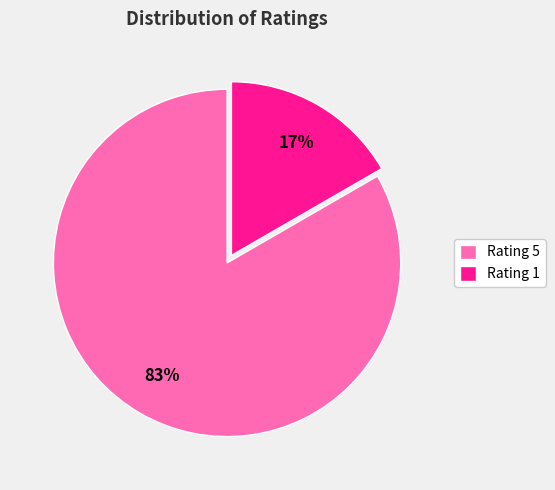

To the nearest percent, what is the combined percentage of Rating 5 and Rating 1?

100%